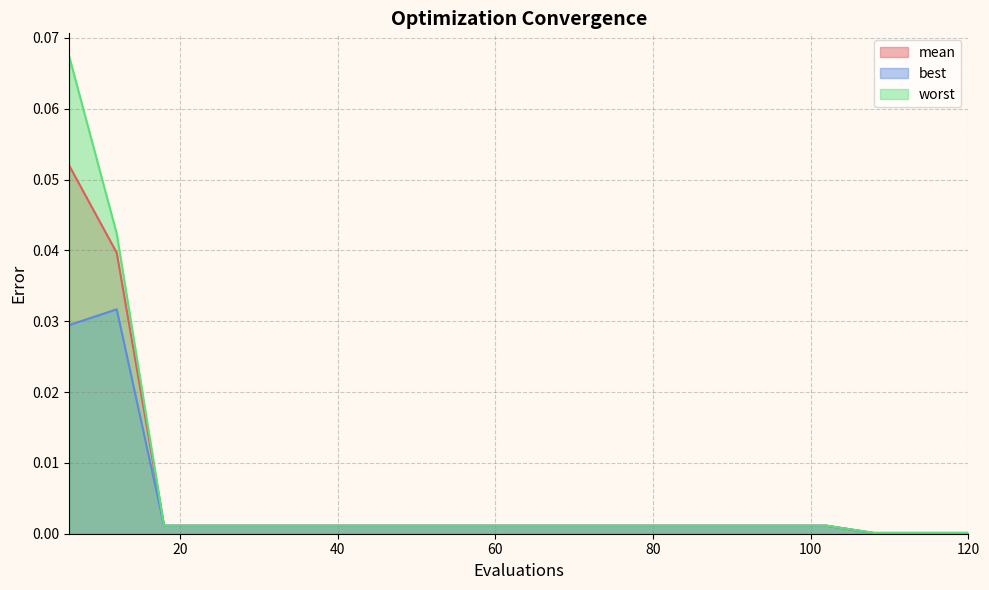

Which series has the widest spread of values?

worst